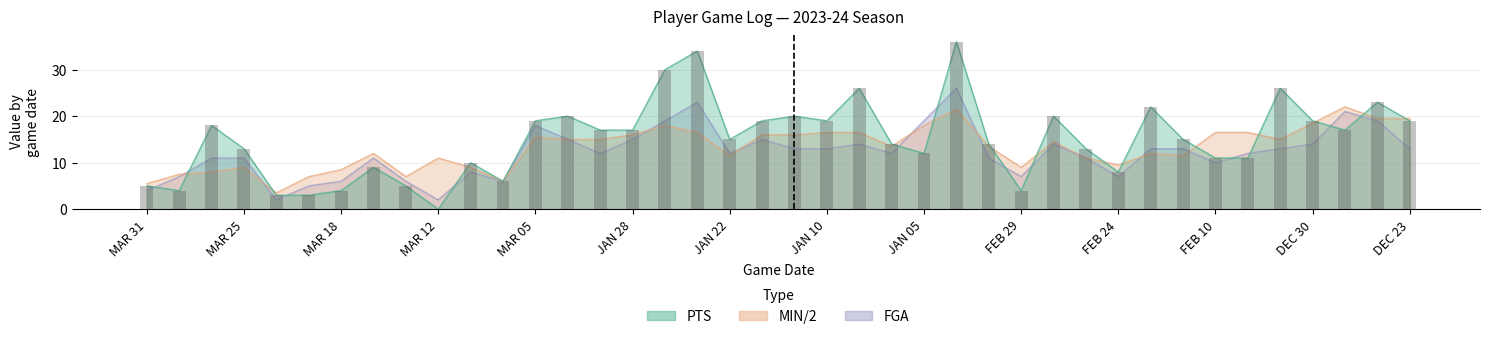

At JAN 27, list the series in order from smallest to largest.

MIN, FGA, PTS